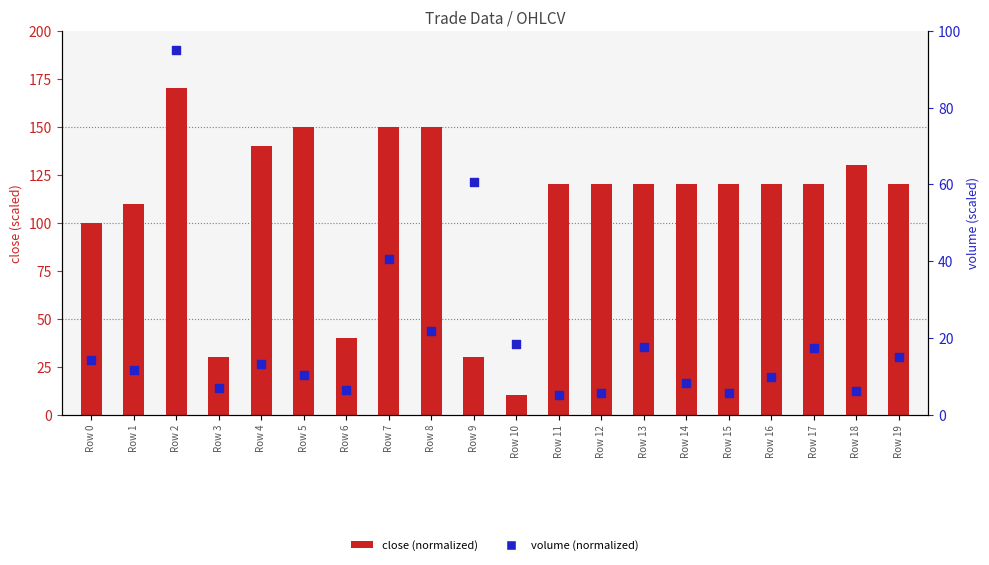

Is the value of volume (normalized) at Row 14 greater than the value of close (normalized) at Row 15?

No